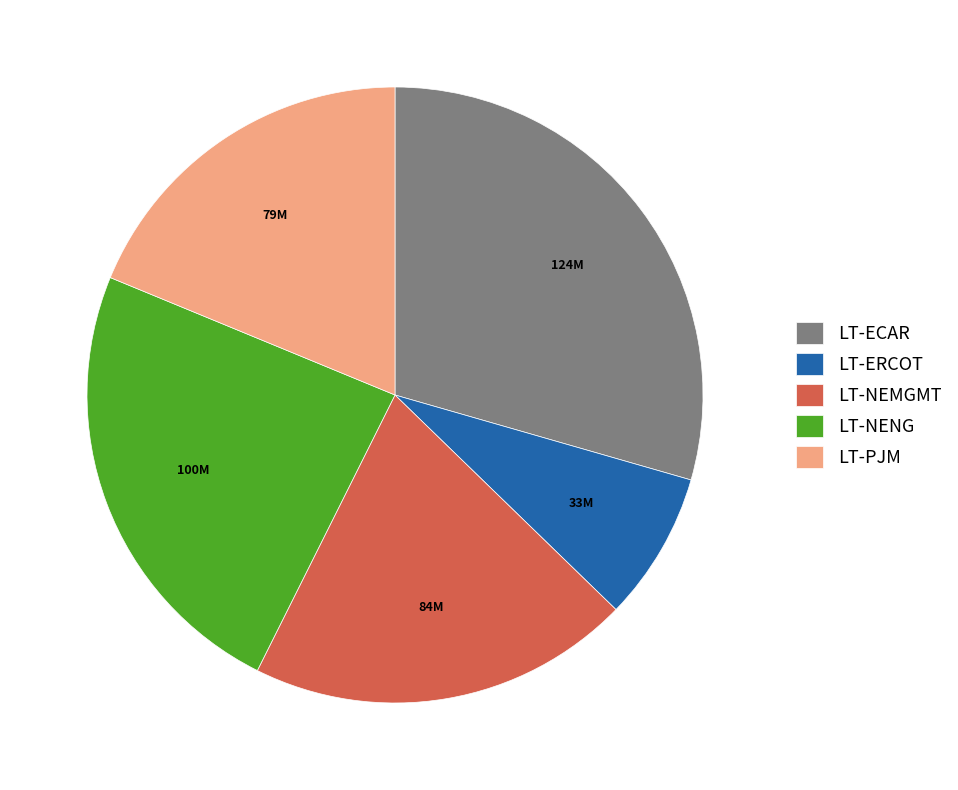

Is there any slice that represents more than half of the pie?

No